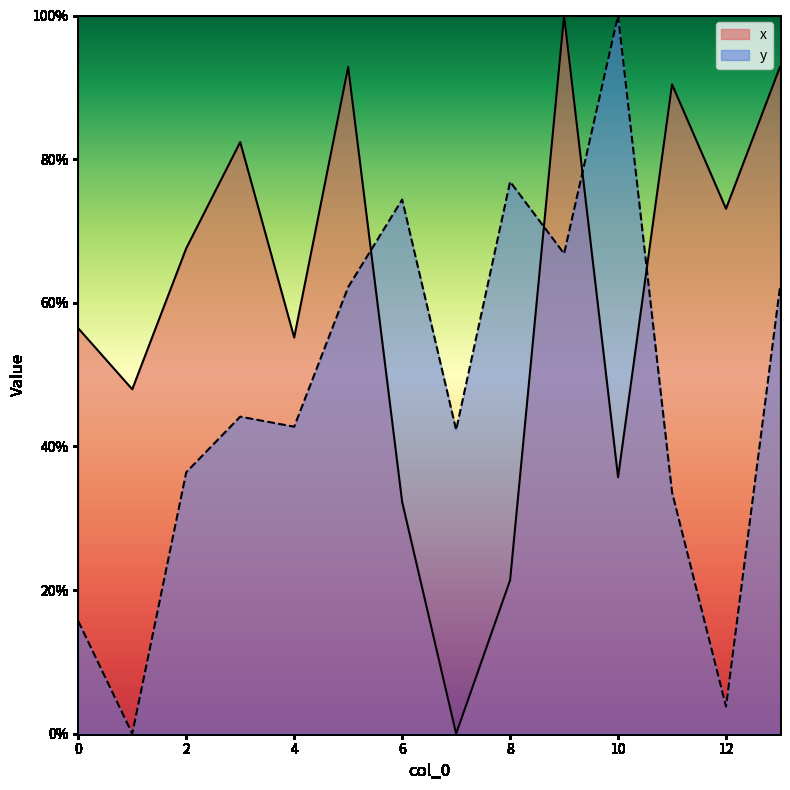

What is the value of the y point at the 1st from the left?

15.7